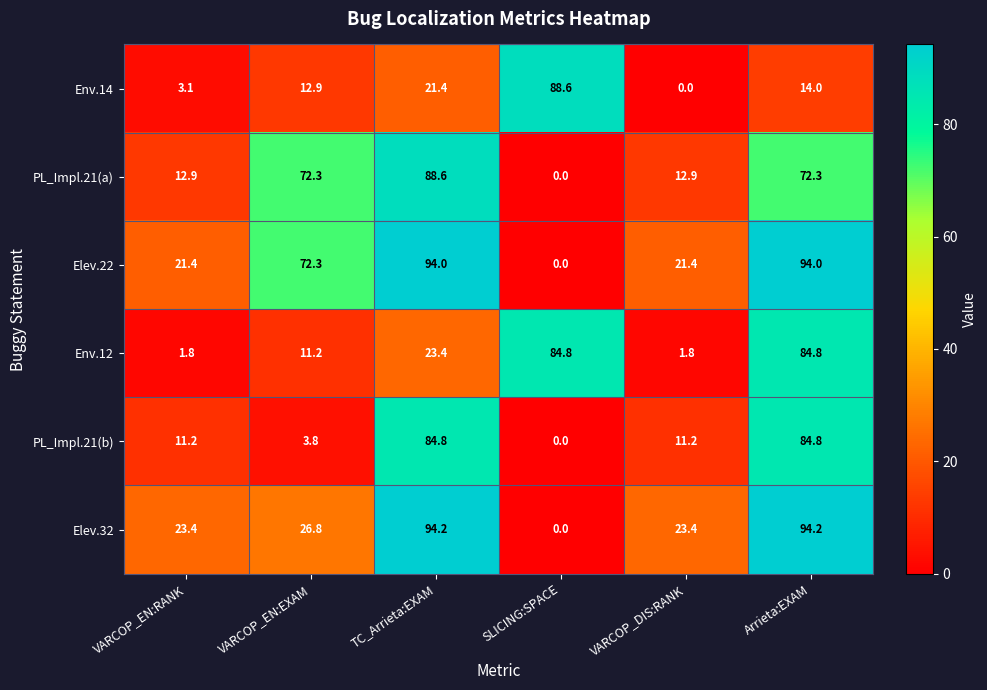

The value of Env.14 at VARCOP_DIS:RANK is 38.9. True or false?

False